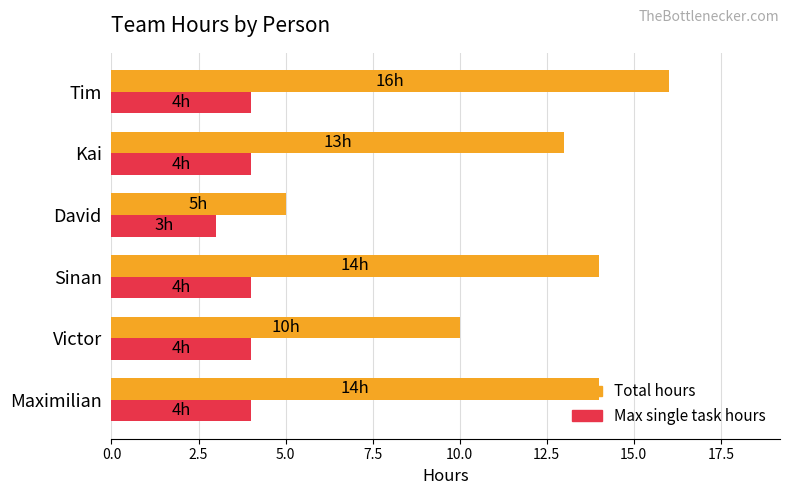

Rank the series by their average value, from lowest to highest.

Max single task hours, Total hours